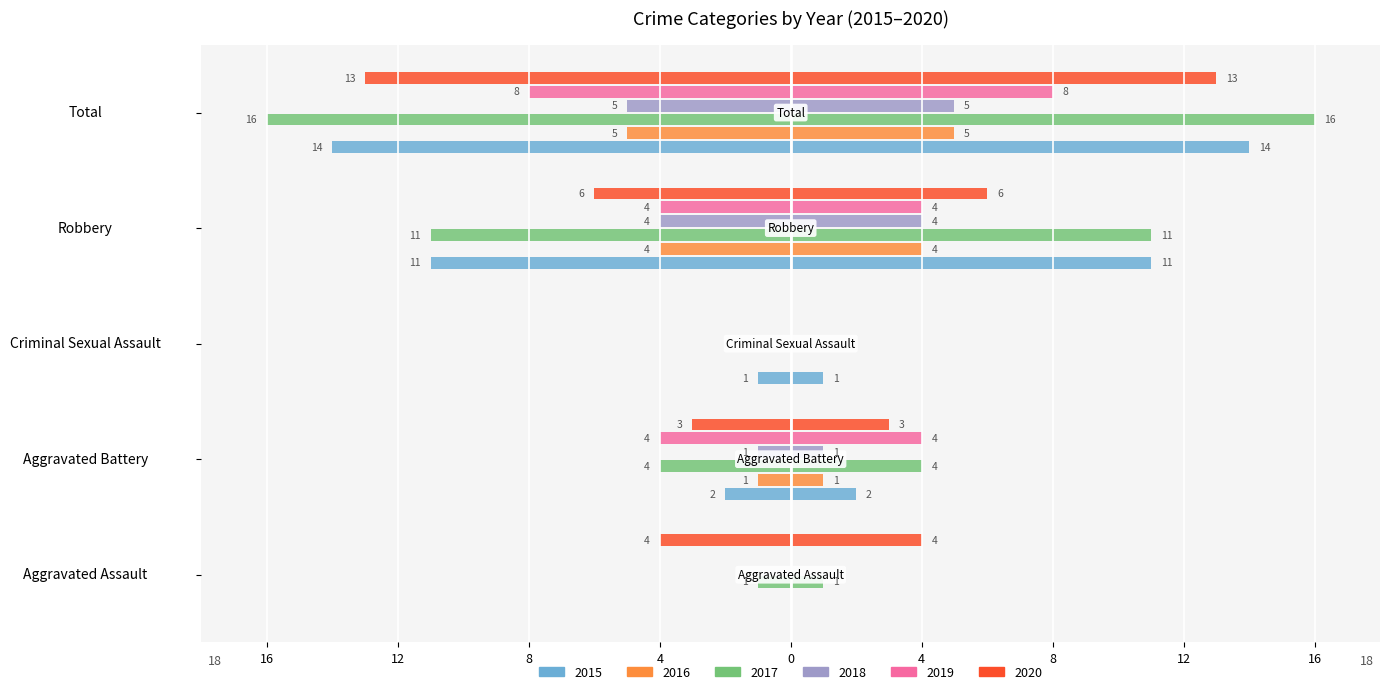

True or false: 2015 has a value of -1 at Aggravated Battery.

False